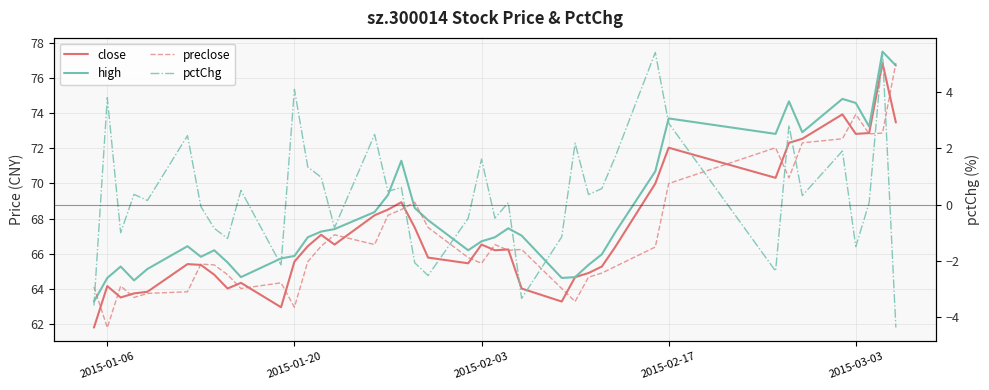

True or false: pctChg and preclose cross at least once.

False